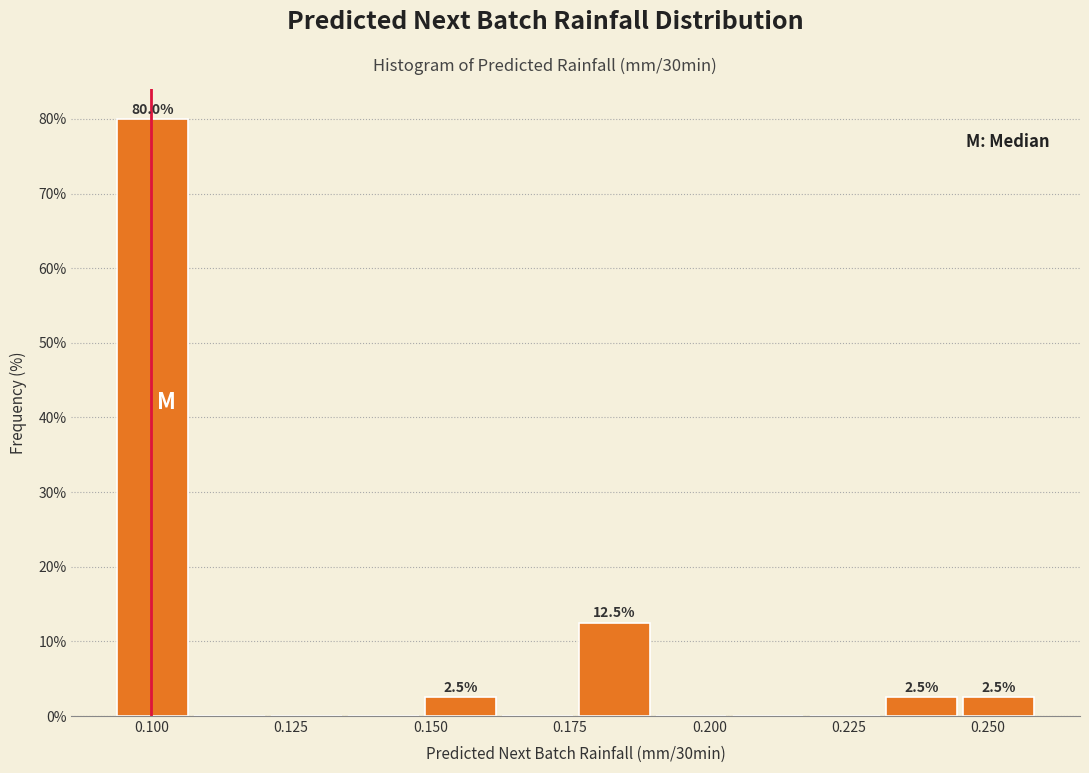

Read against the x-axis, roughly where is the centre of the tallest bar?

0.100